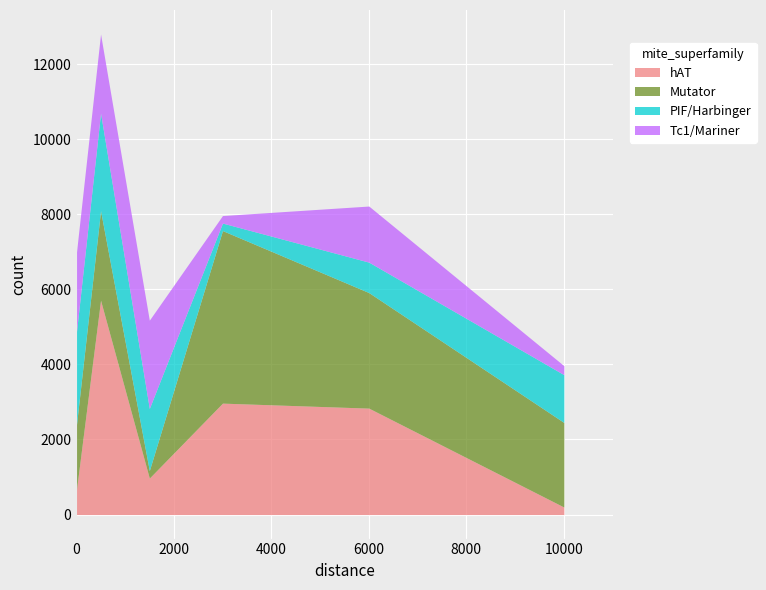

True or false: Mutator has more than 1 points higher than both neighbors.

True